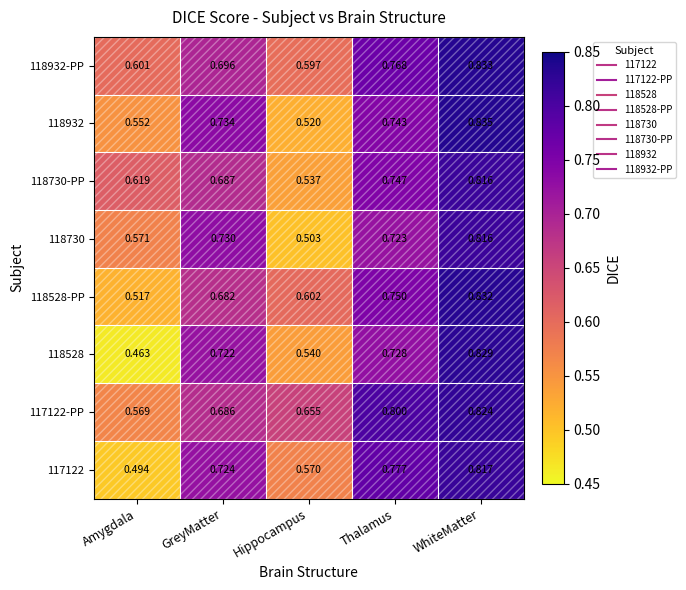

Is the value of 118730 at Amygdala greater than the value of 117122-PP at Hippocampus?

No